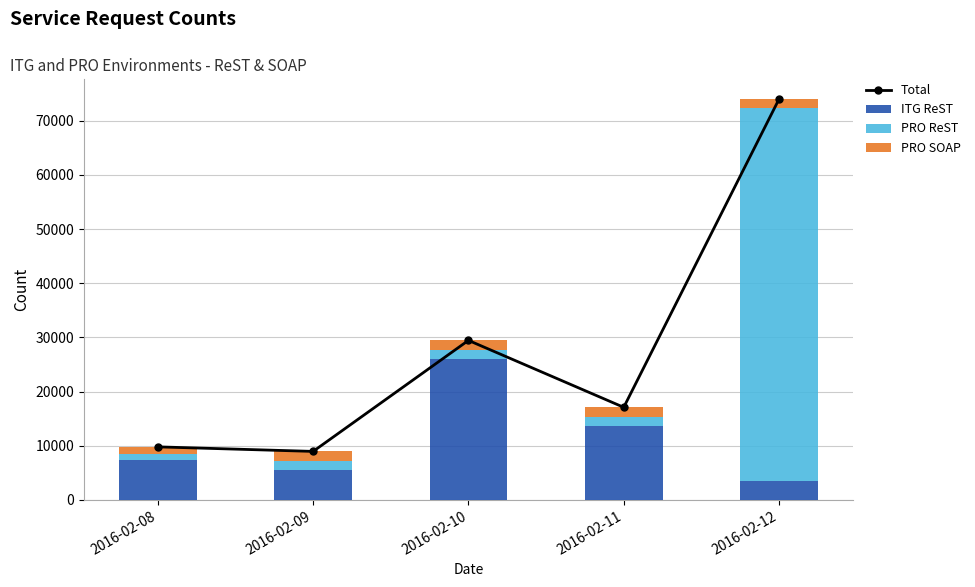

What is the value of the Total bar at the 3rd from the left?

29448